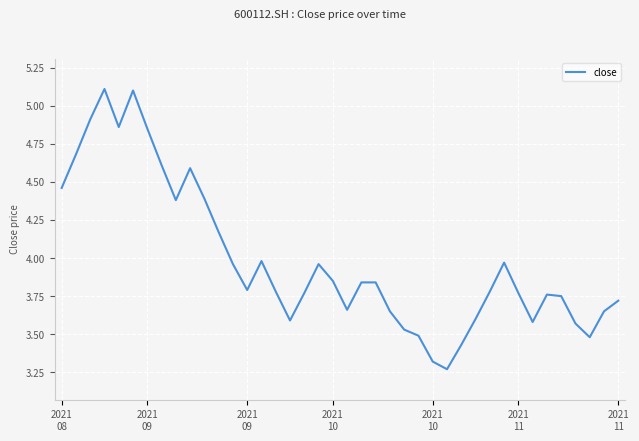

What is the difference between the maximum and minimum values?

1.8